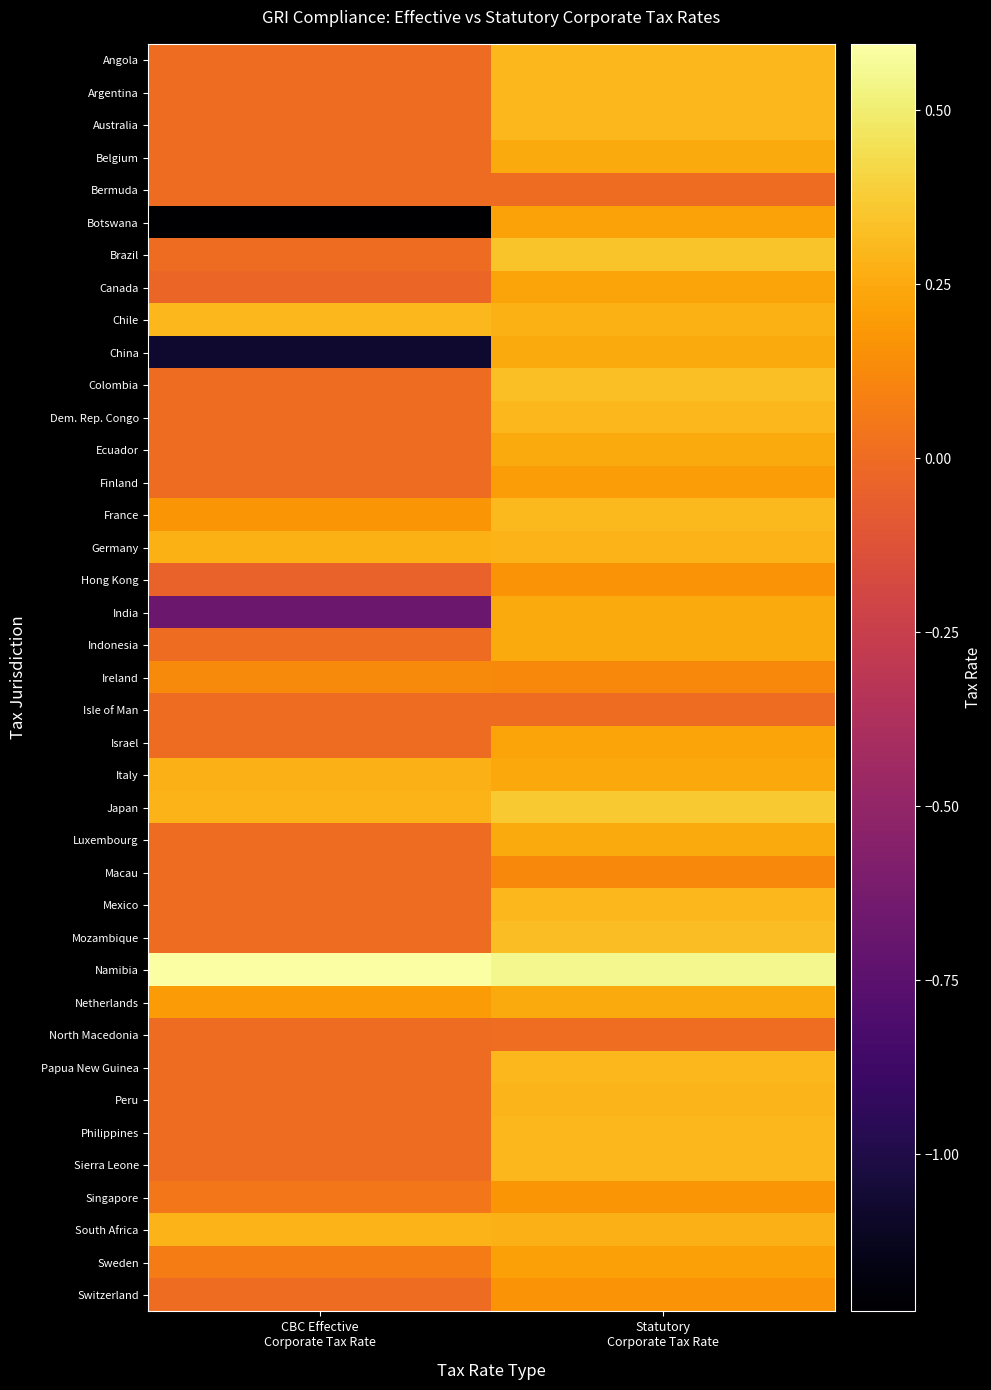

Which series has the largest range (max minus min)?

Botswana